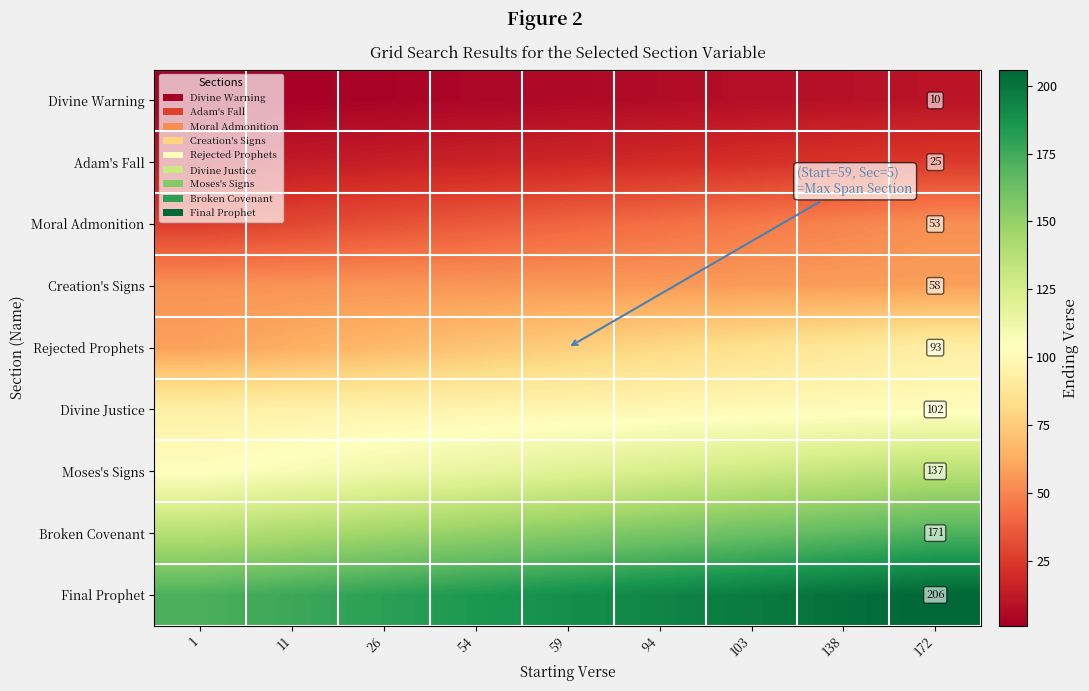

Which series has the largest total across all categories?

Final Prophet